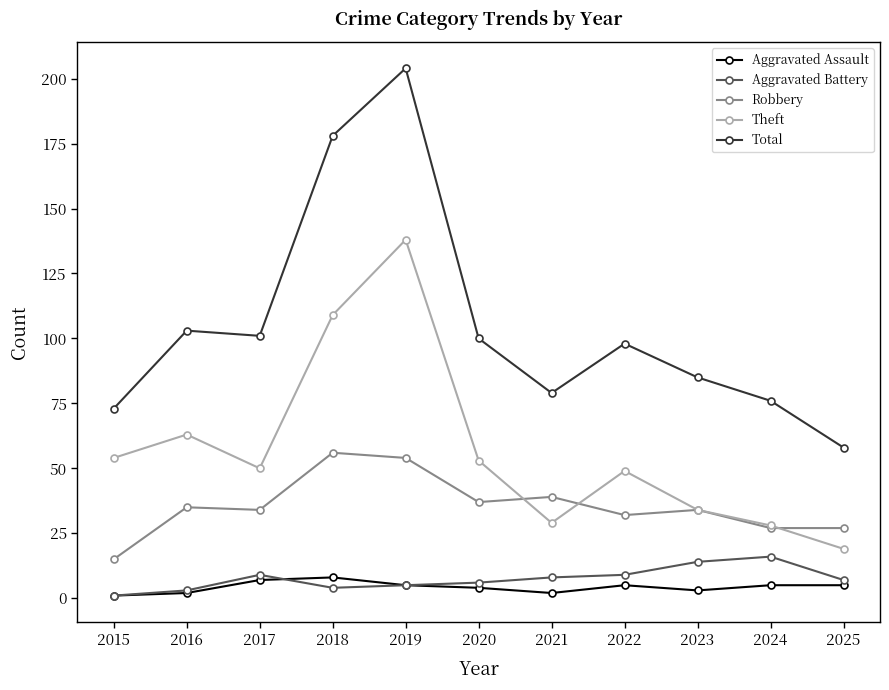

Which series has the largest range (max minus min)?

Total